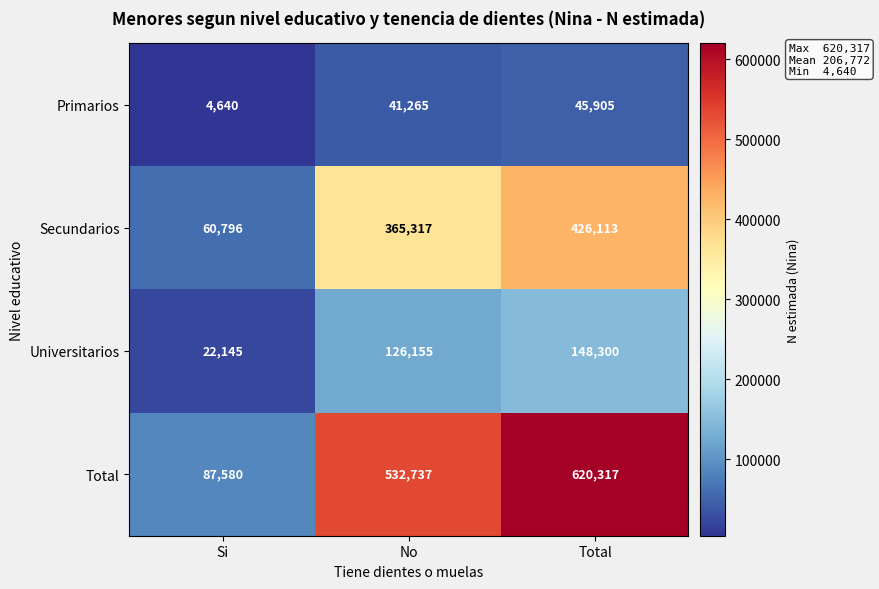

What is the difference between the highest and lowest values at No?

491472